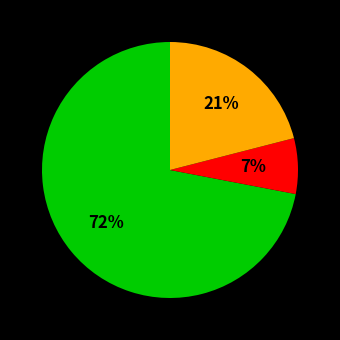

To the nearest percent, what is the difference between the largest and smallest slice percentages?

65%